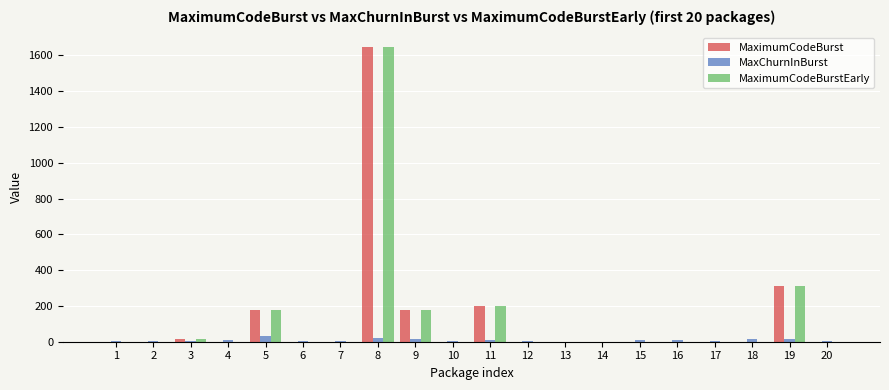

What is the sum of all MaximumCodeBurstEarly values?

2525